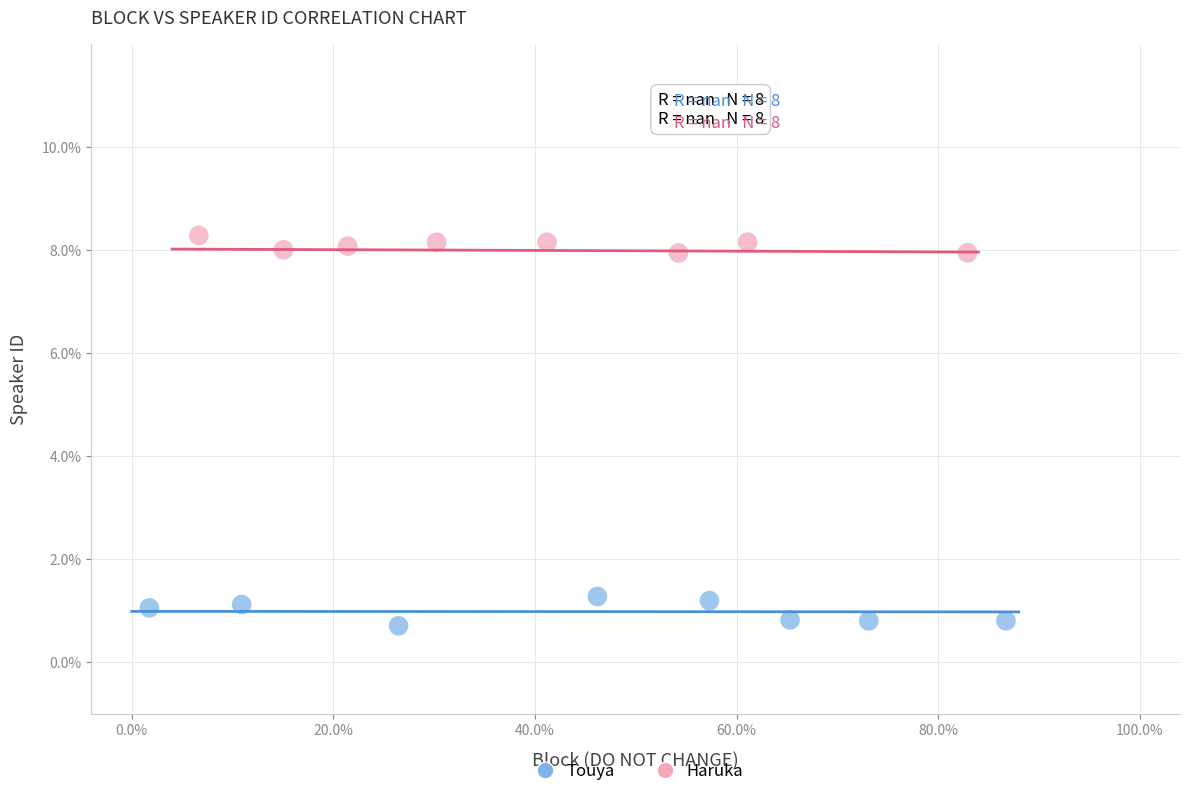

Which series contains the highest Y value?

Haruka